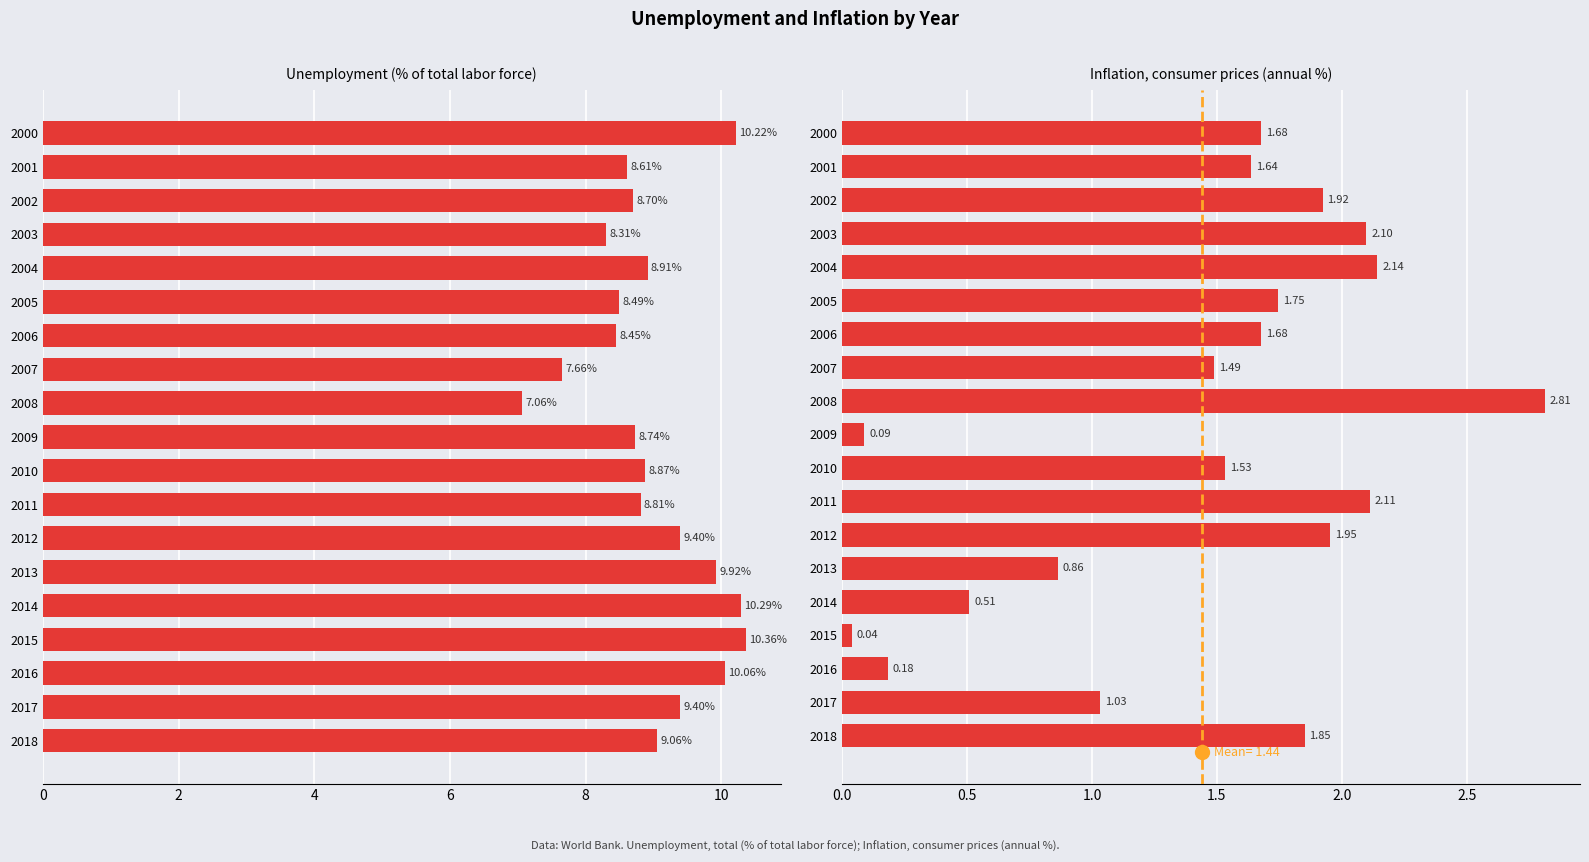

Which has a higher value, 2009 or 2018?

2018